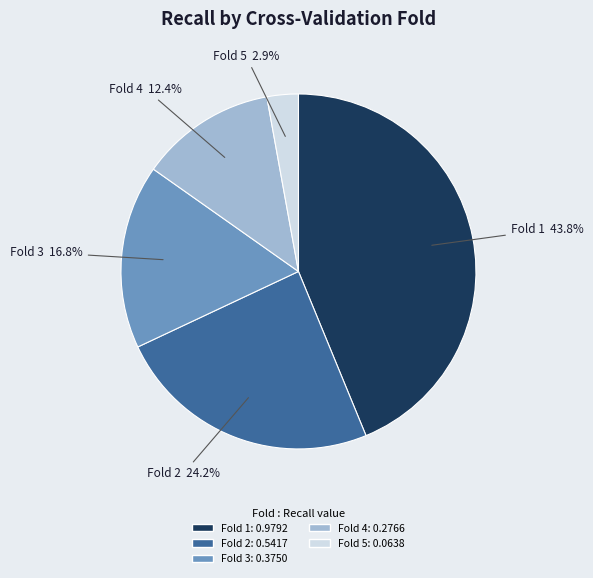

Combined, do Fold 3 and Fold 5 account for over 50%?

No